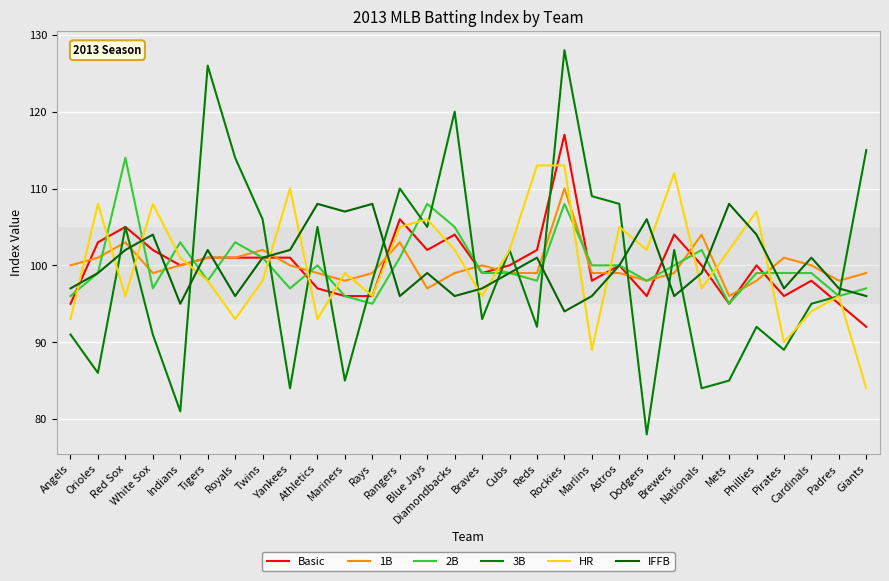

Is it true that 1B equals 99 at Giants?

True